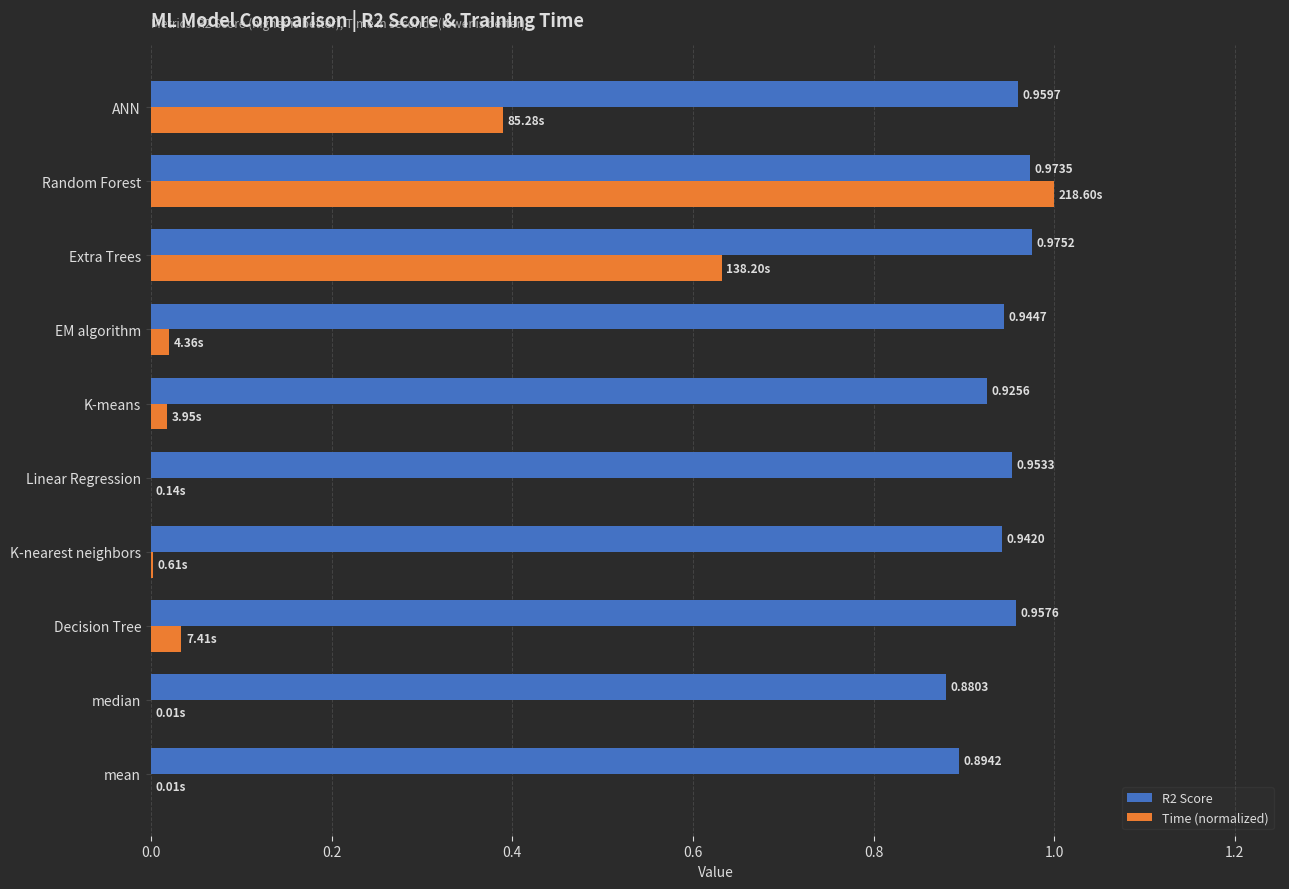

At which category is the sum across all series the highest?

Random Forest